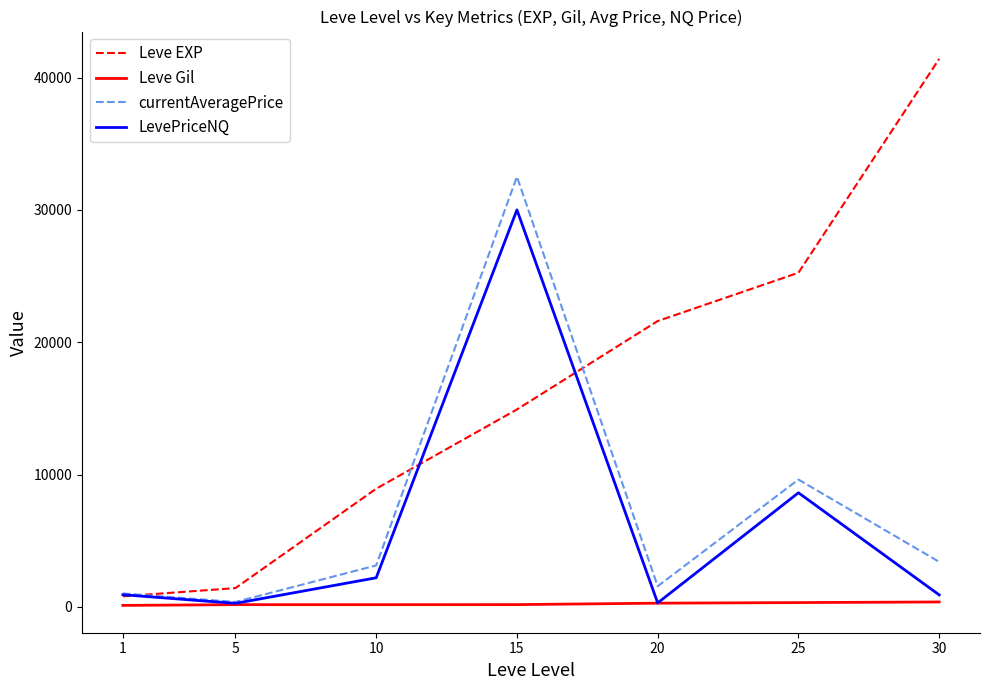

Which series has the largest total across all categories?

Leve EXP